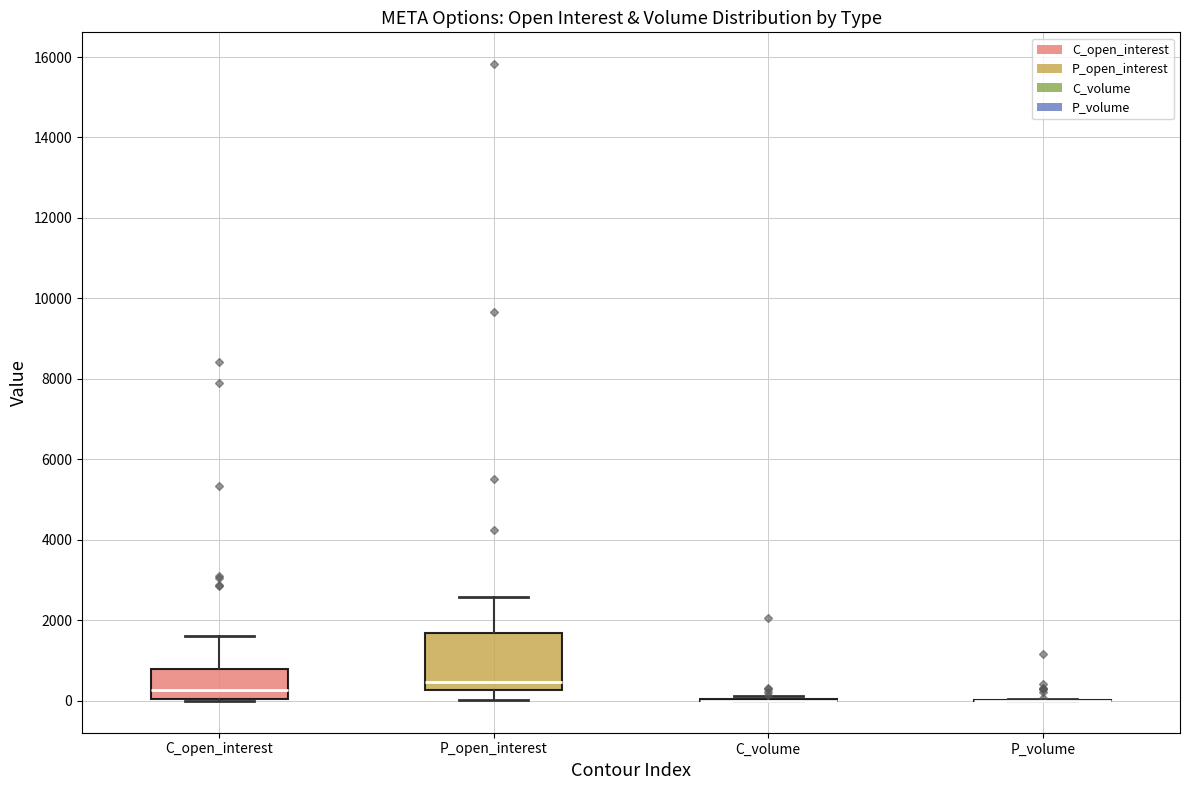

Where does the median line of the box for C_open_interest sit on the y-axis? The values are not printed on the chart, so give them approximately, as read against the axis.

200